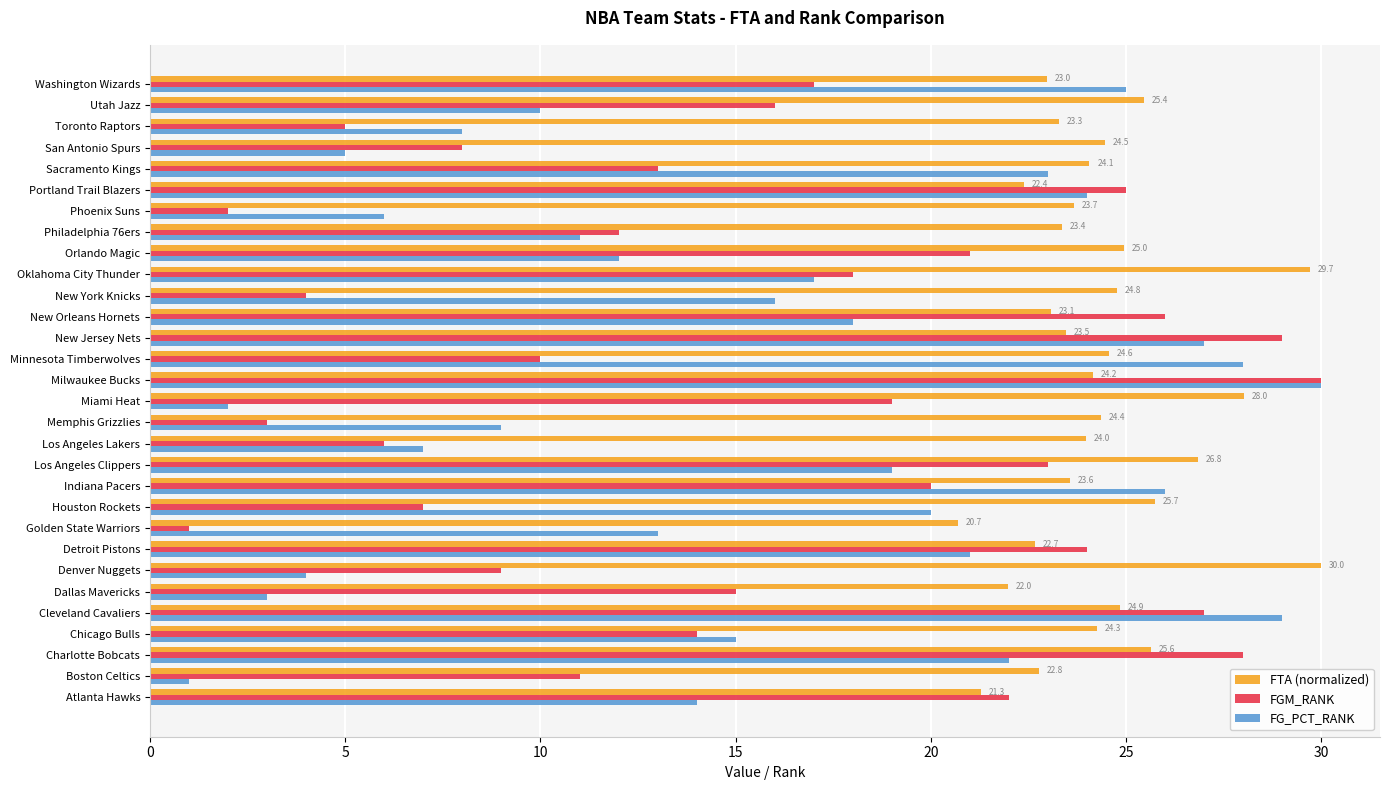

True or false: FG_PCT_RANK has a value of 18.4 at Golden State Warriors.

False